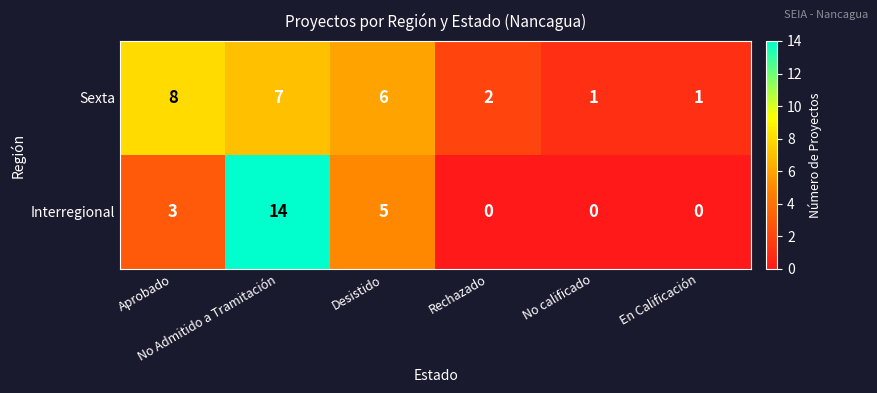

What is the maximum value shown in the chart?

14